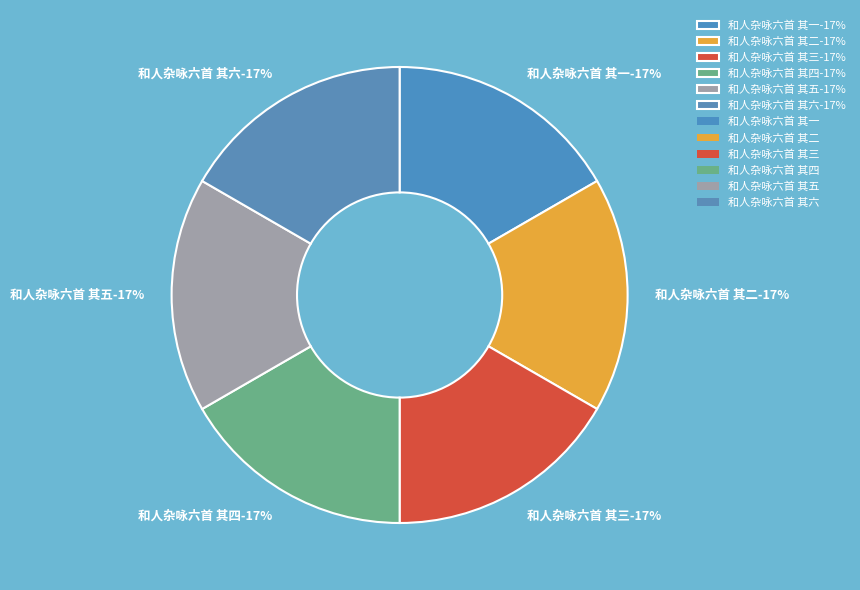

What is the total percentage of 和人杂咏六首 其二 and 和人杂咏六首 其一?

33.3%